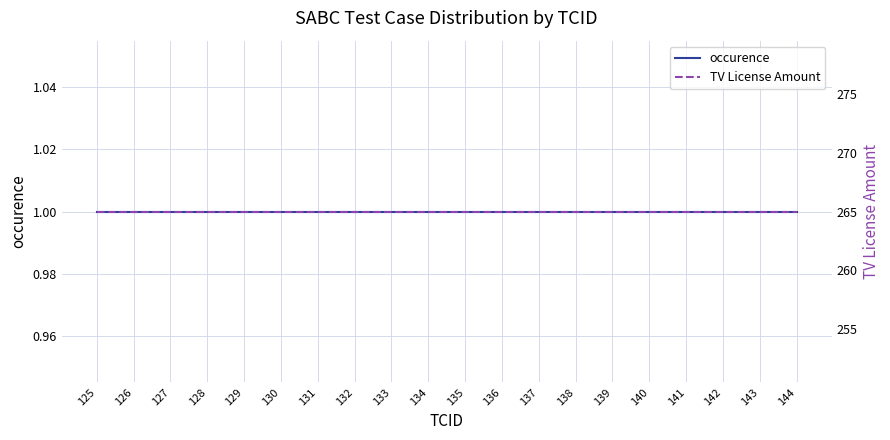

Does the chart have visible grid lines?

Yes